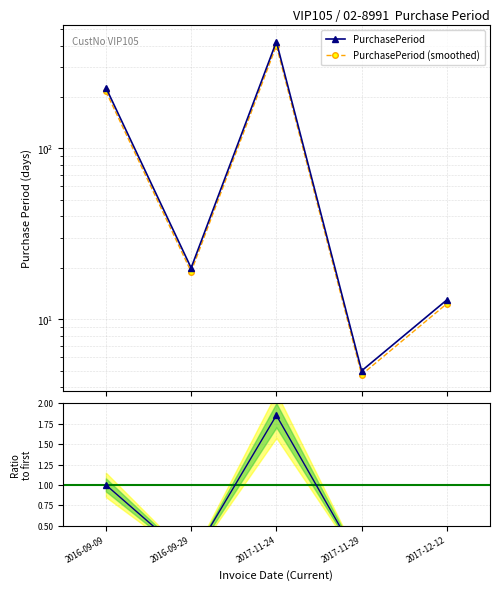

True or false: PurchasePeriod (smoothed) and PurchasePeriod cross at least once.

False